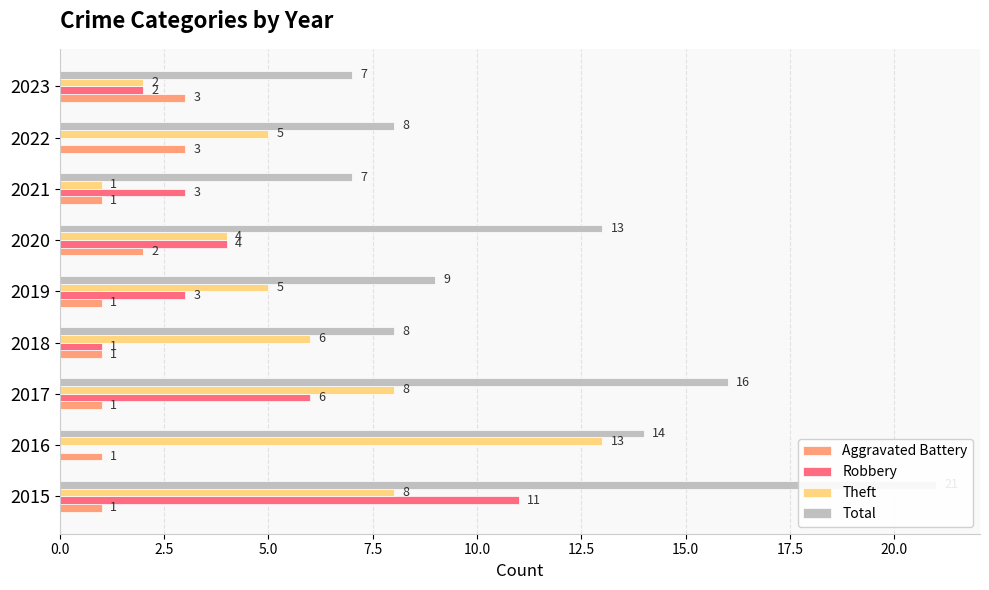

Which series has the largest range (max minus min)?

Total